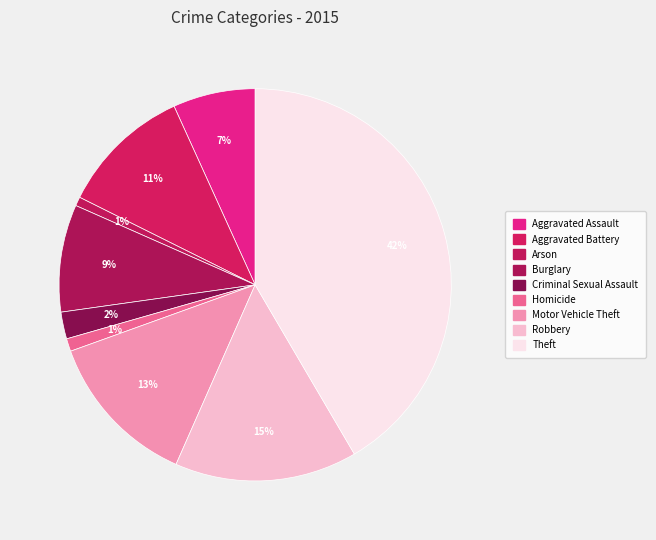

Rank the categories by value from highest to lowest.

Theft, Robbery, Motor Vehicle Theft, Aggravated Battery, Burglary, Aggravated Assault, Criminal Sexual Assault, Homicide, Arson